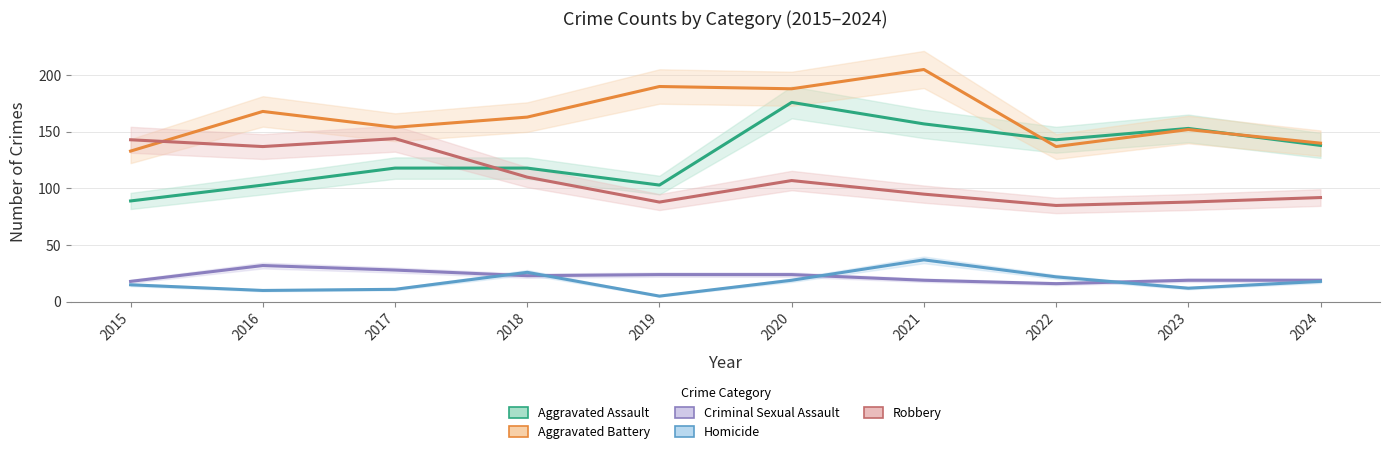

Reading left to right, extract all data points from this chart.

Aggravated Assault: 89	103	118	118	103	176	157	143	153	138
Aggravated Battery: 133	168	154	163	190	188	205	137	152	140
Criminal Sexual Assault: 18	32	28	23	24	24	19	16	19	19
Homicide: 15	10	11	26	5	19	37	22	12	18
Robbery: 143	137	144	110	88	107	95	85	88	92